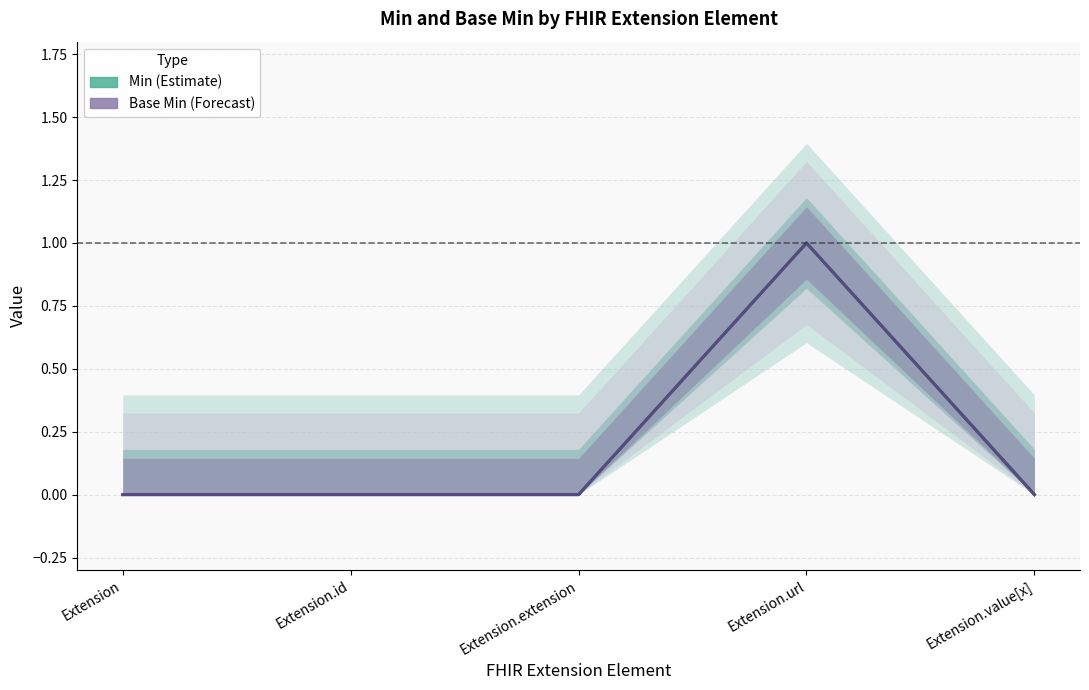

What are all the series names shown in the legend?

Min (Estimate), Base Min (Forecast)